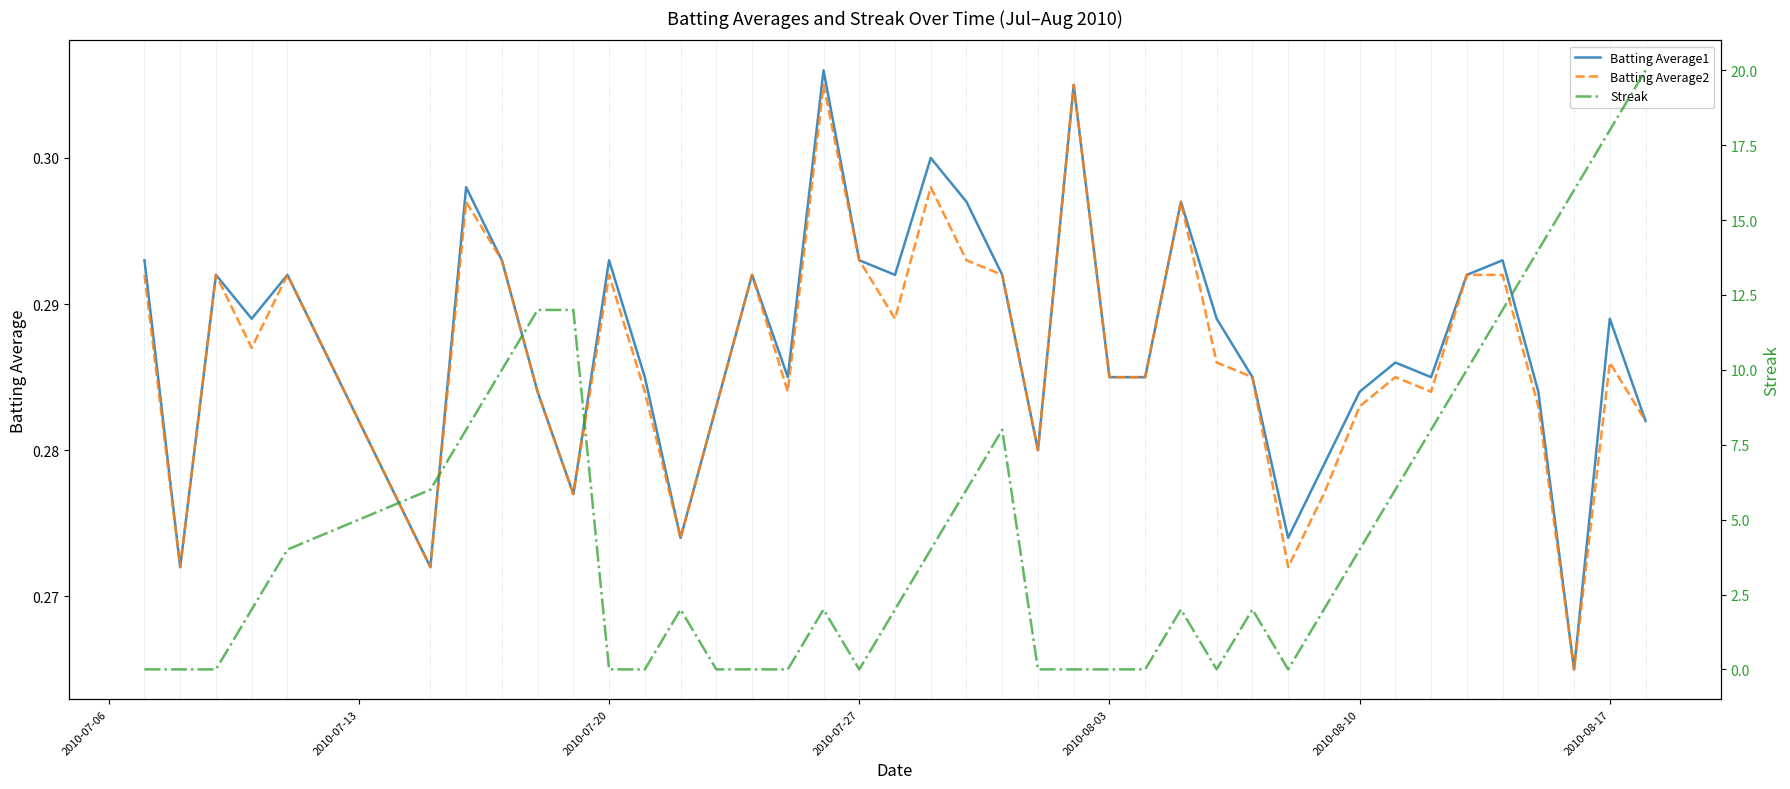

Count the Batting Average2 values in the range 0 to 1.

40